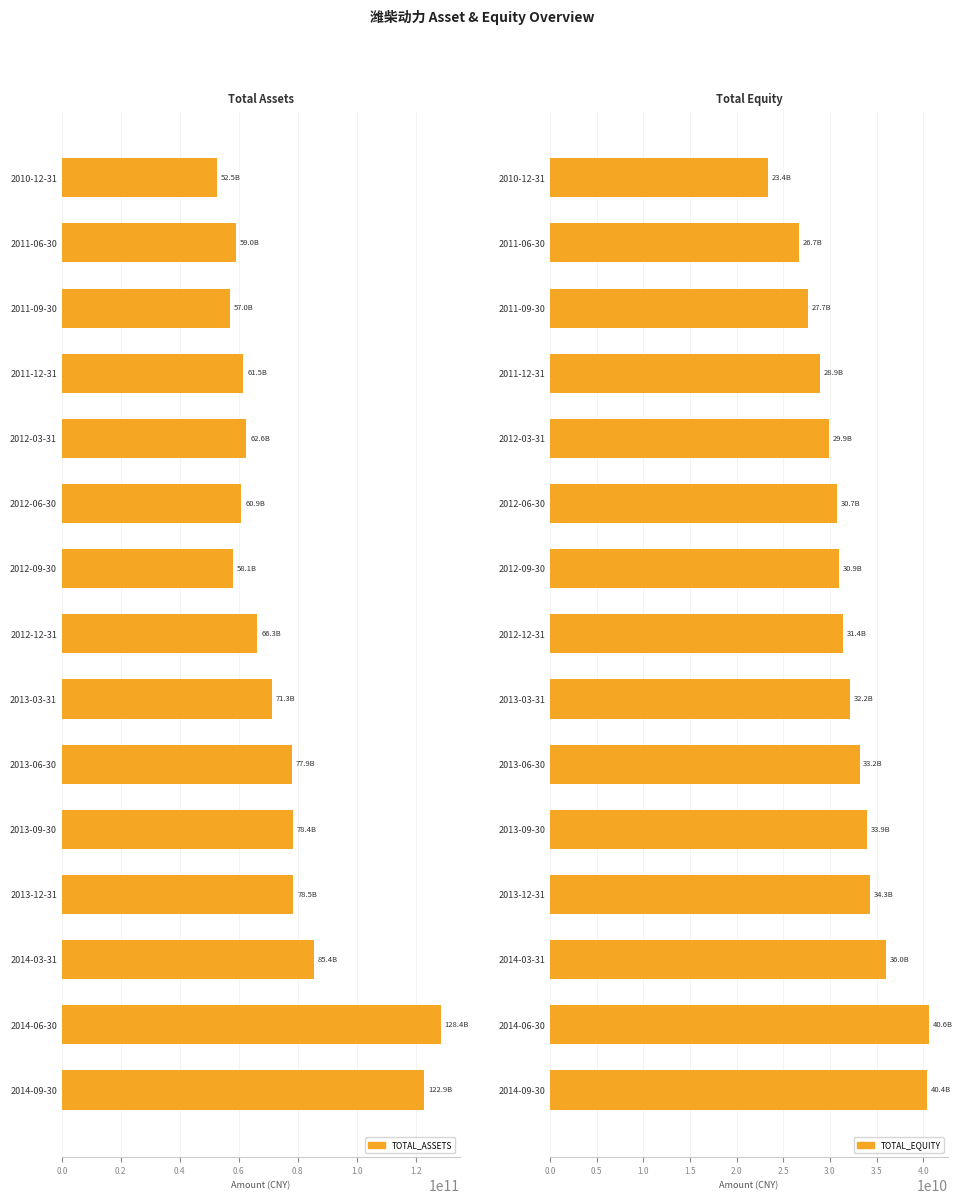

Which has a higher value, 2014-03-31 or 2012-09-30?

2014-03-31